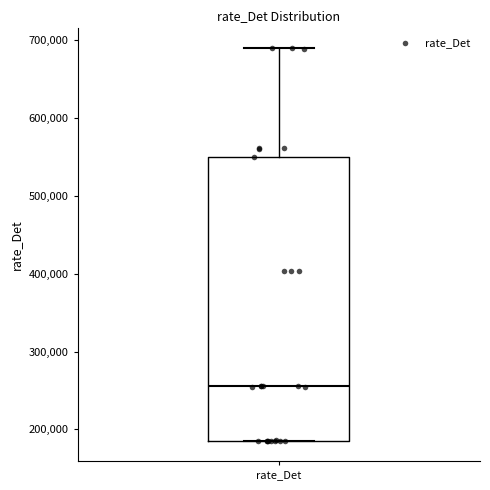

Transcribe this box plot: give where the median line is, the range the box spans, and where the two whiskers end, as read against the y-axis. The values are not printed on the chart, so give them approximately, as read against the axis.

median 260000, box 190000 to 550000, whiskers 180000 to 690000